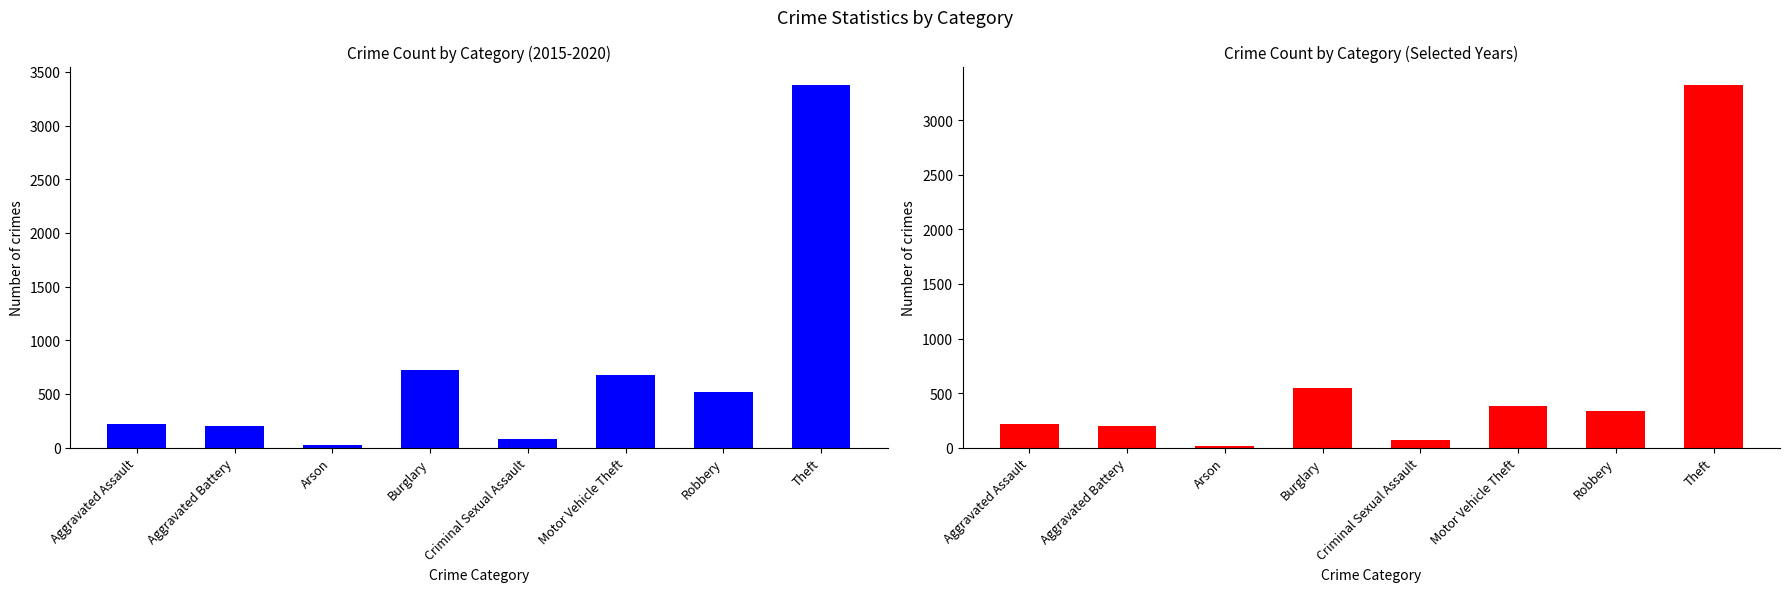

How many series are shown in this chart?

2